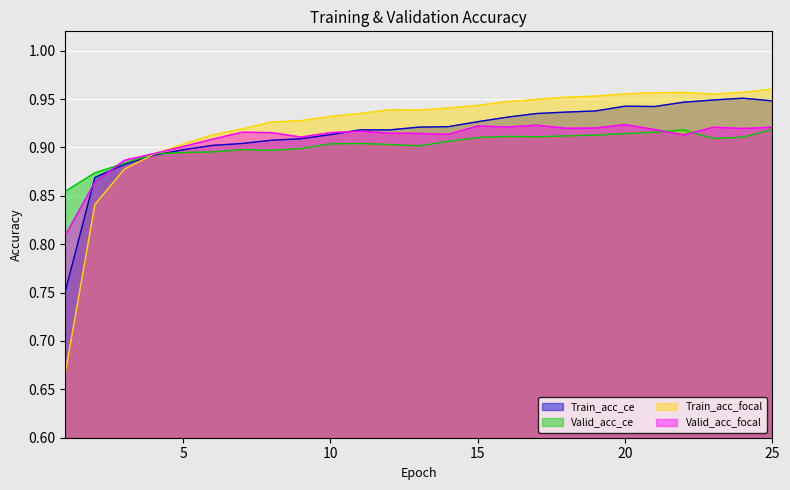

Where is Train_acc_focal nearest to the value 0?

1